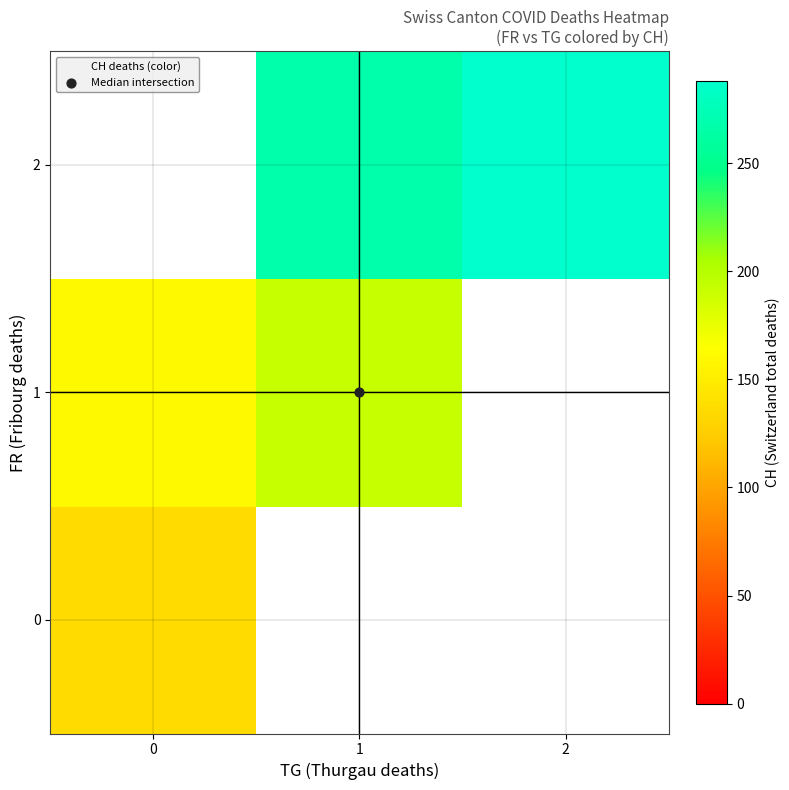

True or false: 1 has a value of 160.0 at 0.

True